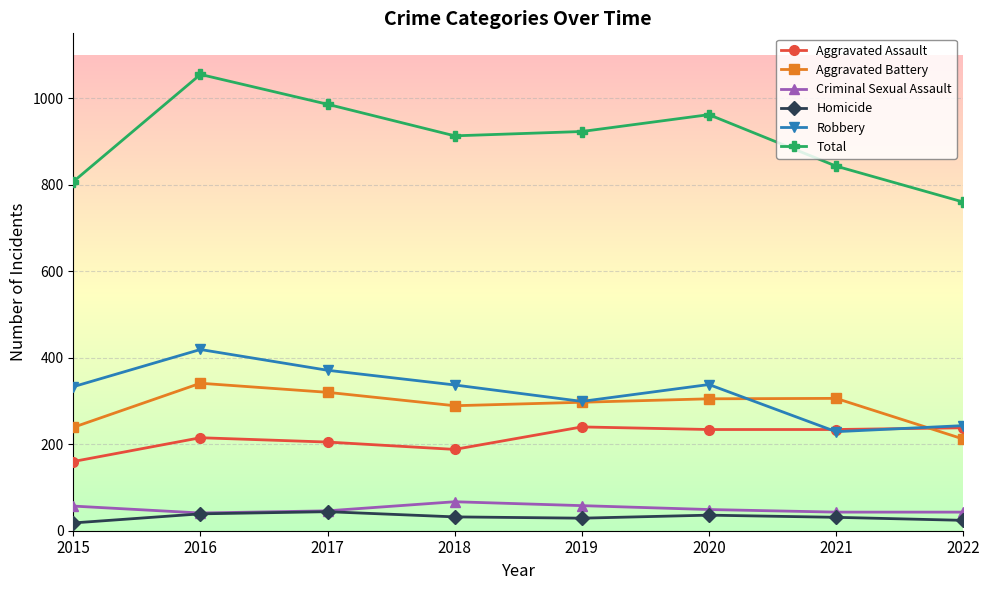

What is the approximate value of Total at 2019, to the nearest 10?

920